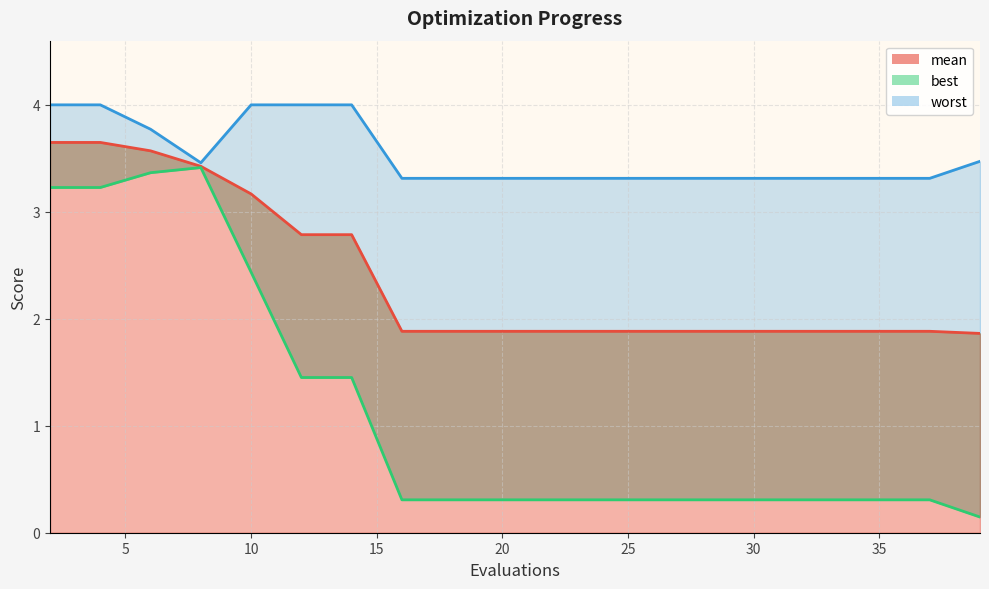

What is the value of the mean point at the 2nd from the left?

3.6